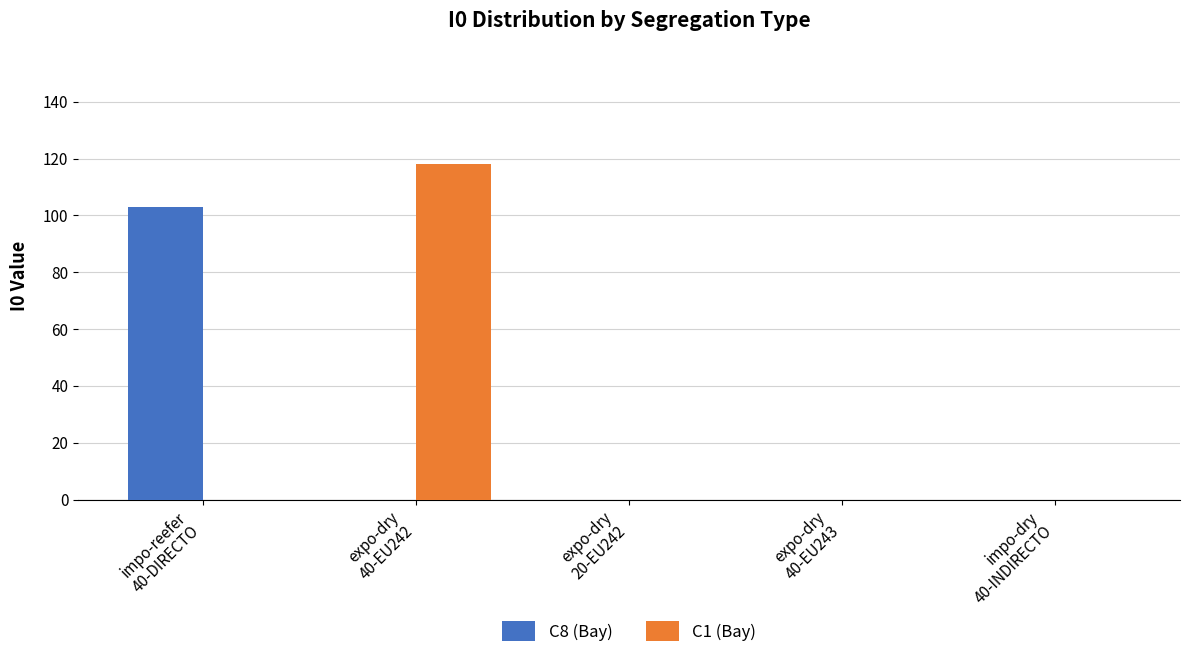

What is the highest value of the C8 (Bay) series?

103